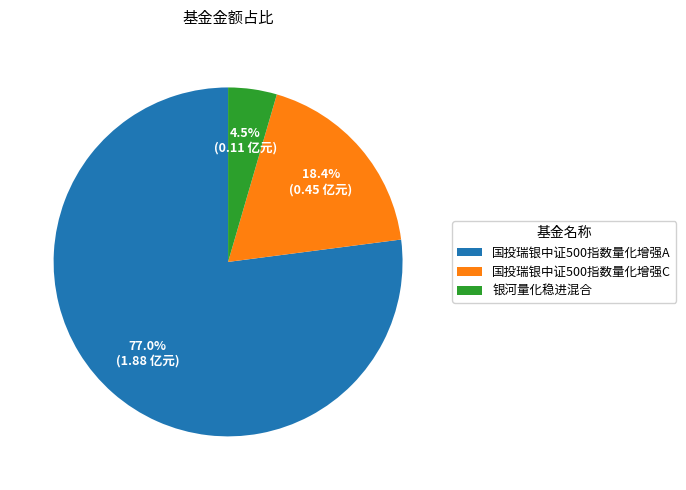

To the nearest percent, what portion does 国投瑞银中证500指数量化增强A represent?

77%